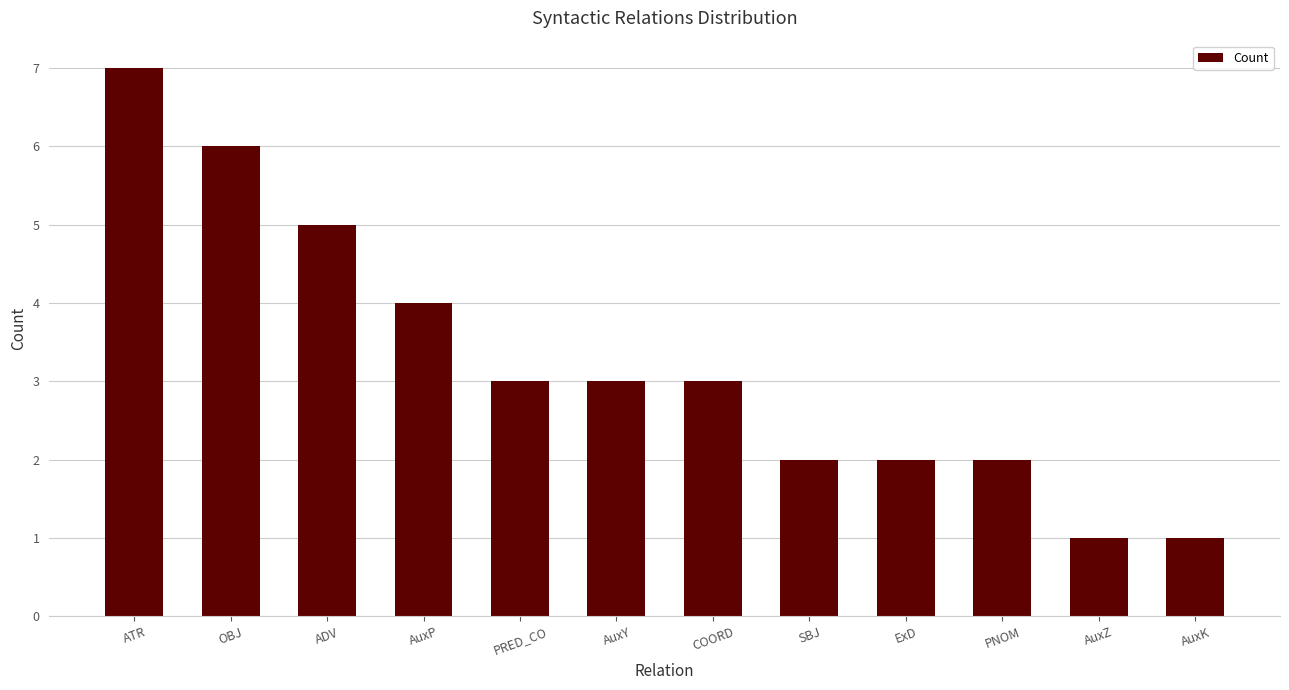

What position from the left is AuxY?

6